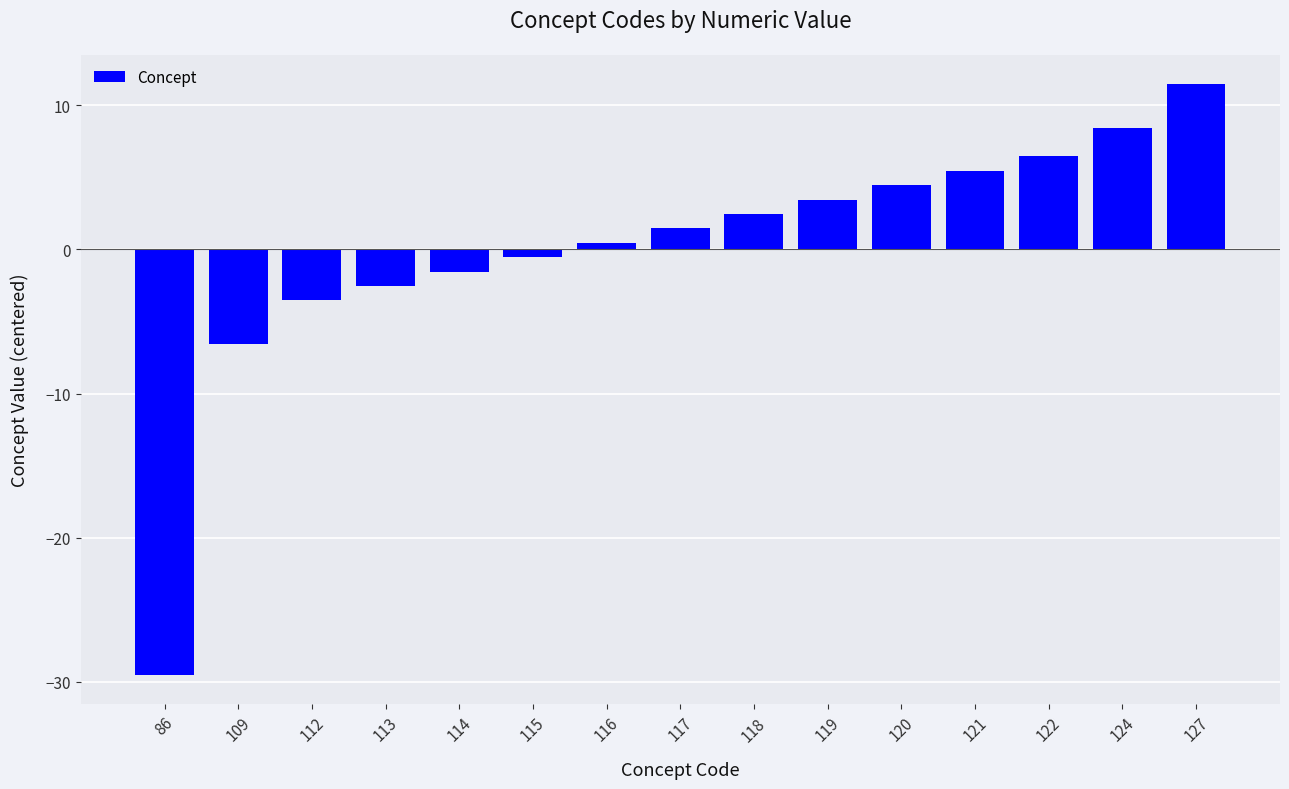

Rank the categories by value from lowest to highest.

86, 109, 112, 113, 114, 115, 116, 117, 118, 119, 120, 121, 122, 124, 127